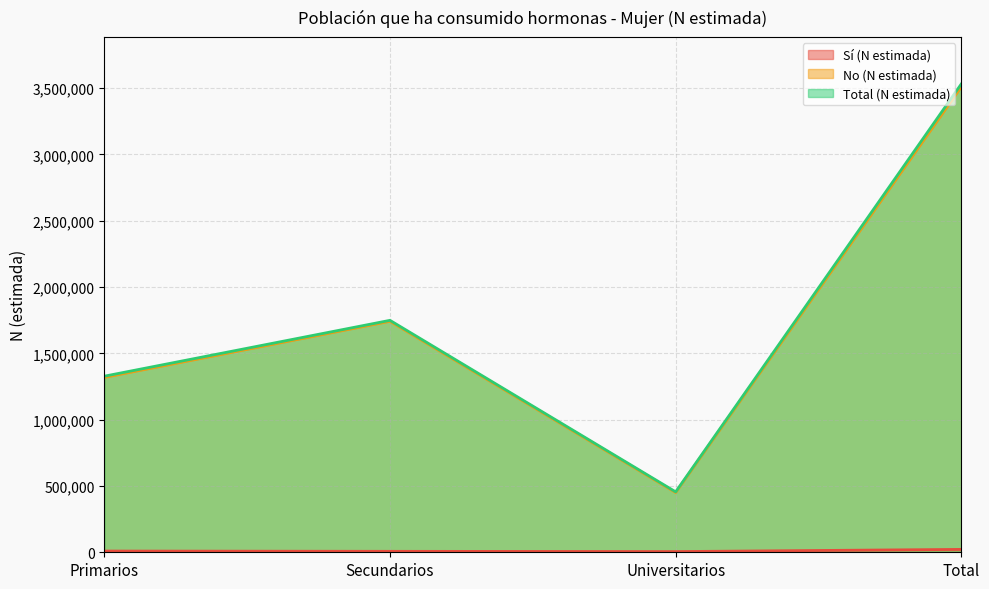

Which series changed the most between Primarios and Universitarios?

Total (N estimada)